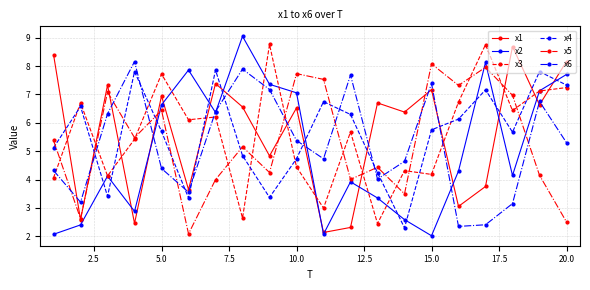

Count the number of categories in the chart.

20